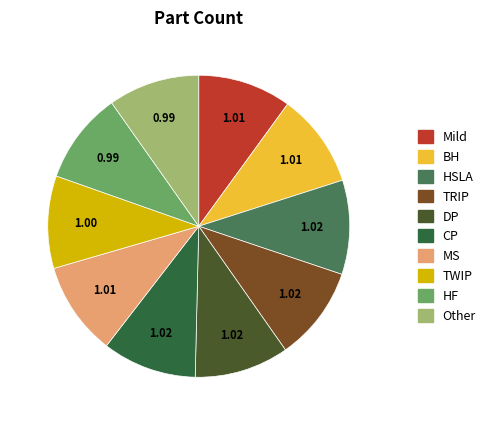

How many slices are in this pie chart?

10